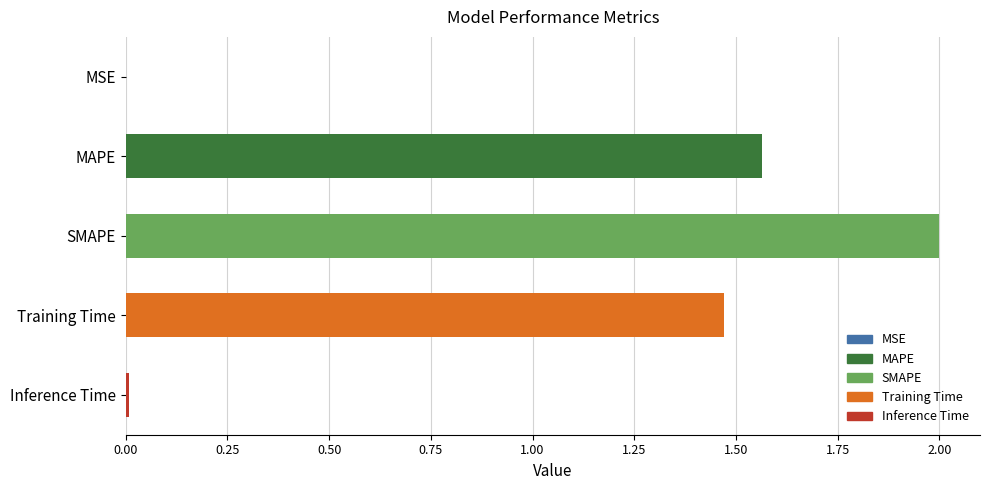

Is it true that the value at Inference Time is 0.0?

True